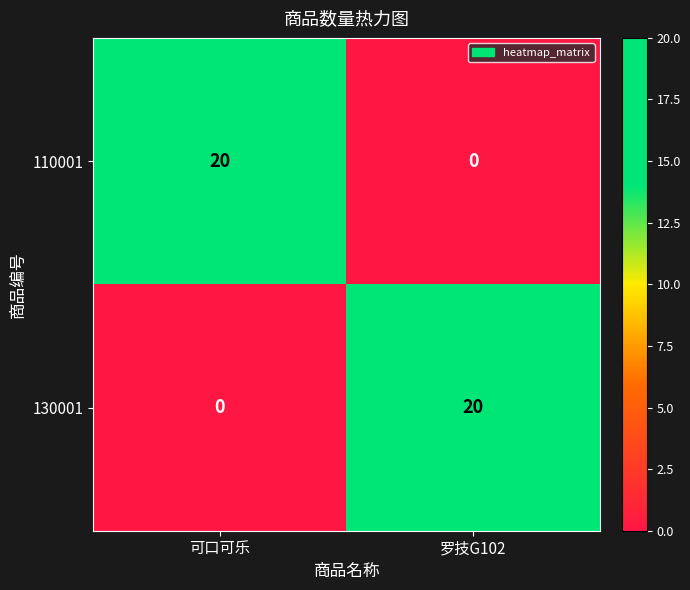

Rank the series at 可口可乐 from lowest to highest value.

130001, 110001